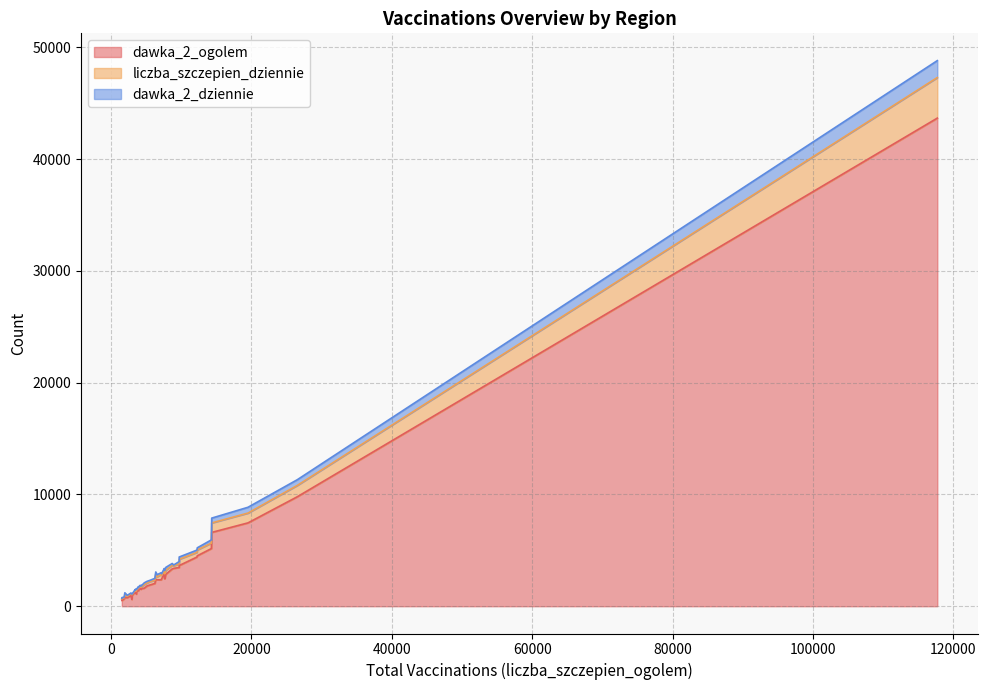

At how many categories does at least one series exceed 1122?

30